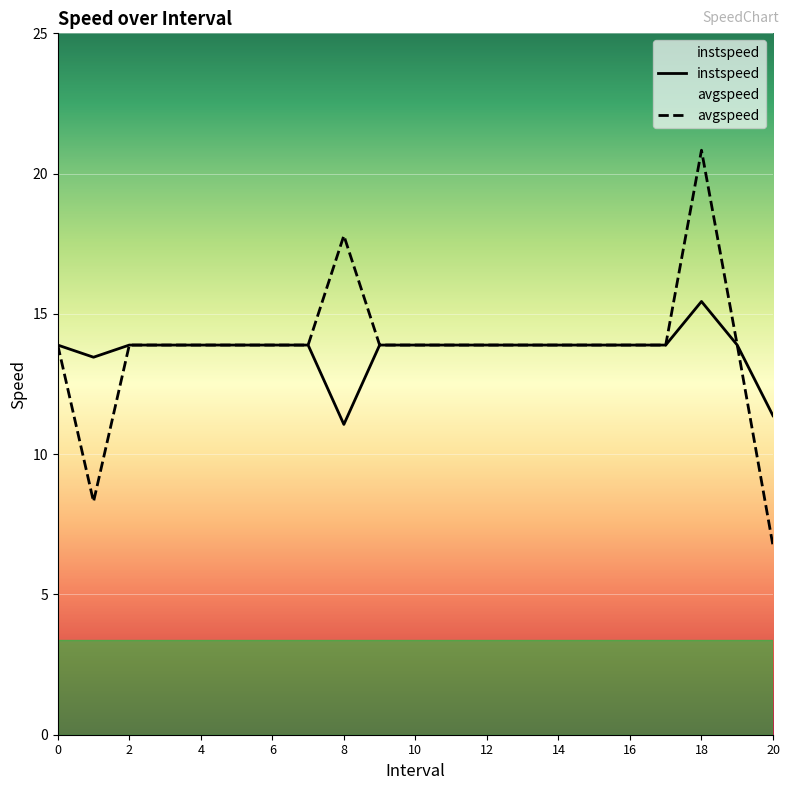

The instspeed series shows 23.7 at 10. True or false?

False